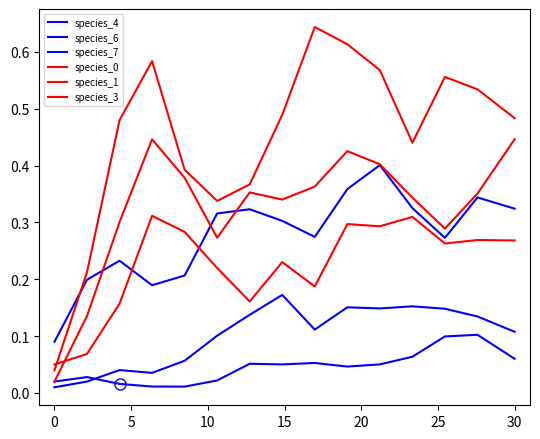

Which series has the largest total across all categories?

species_0